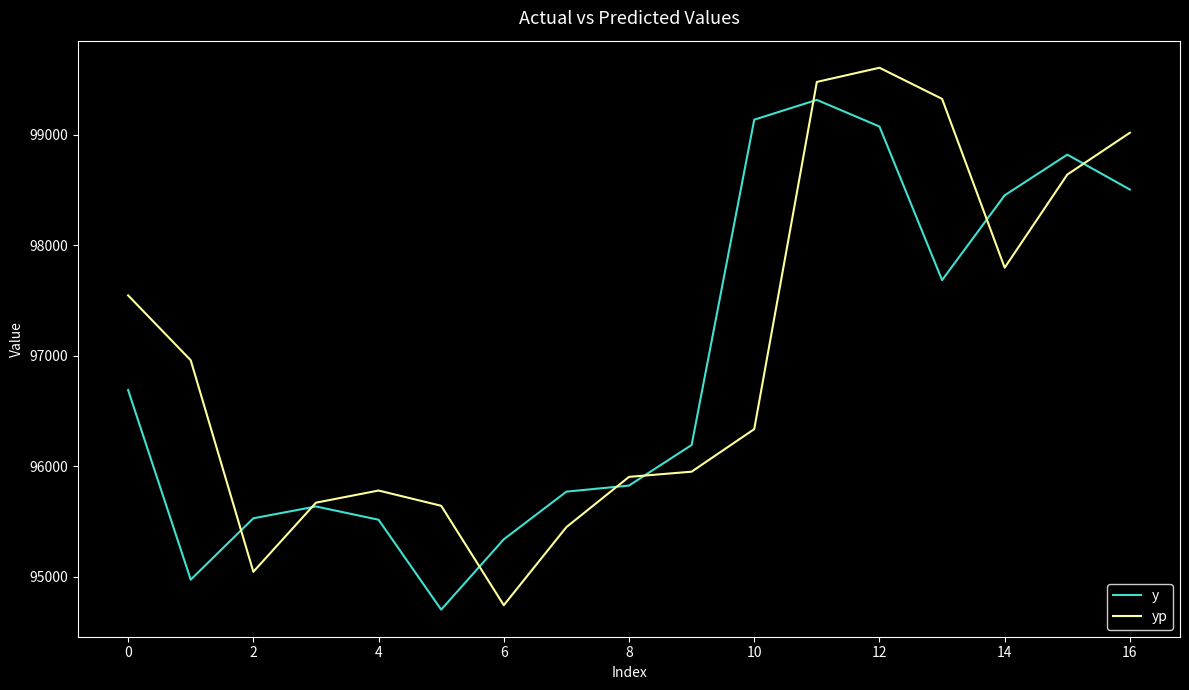

List the series in order of their peak value, highest first.

yp, y